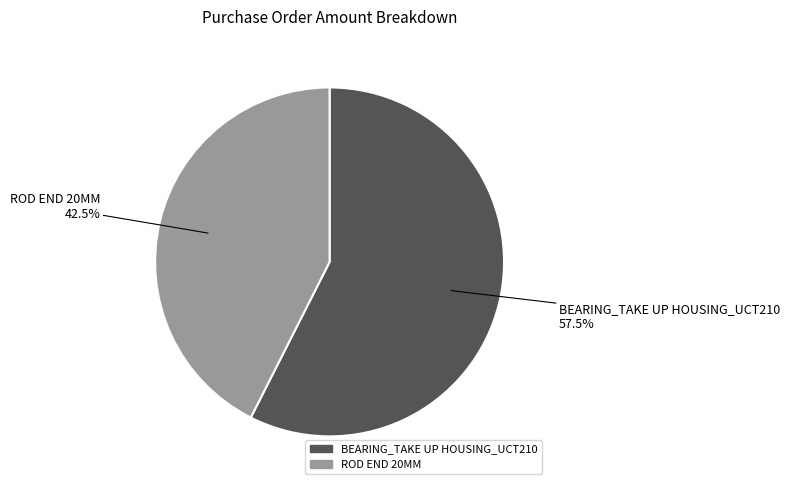

What is the largest slice in the pie chart?

BEARING_TAKE UP HOUSING_UCT210